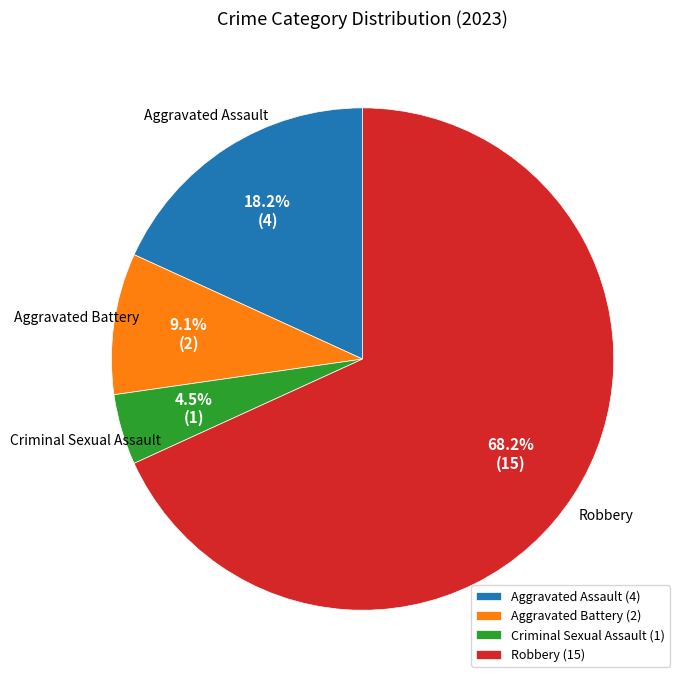

How many segments does this pie chart have?

4